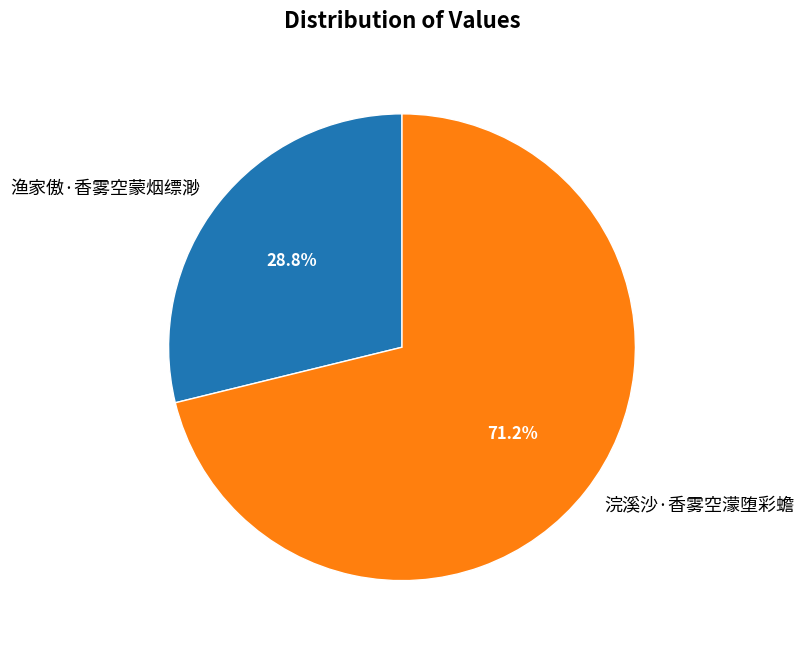

What is the ratio of the value at 浣溪沙·香雾空濛堕彩蟾 to the value at 渔家傲·香雾空蒙烟缥渺?

2.5